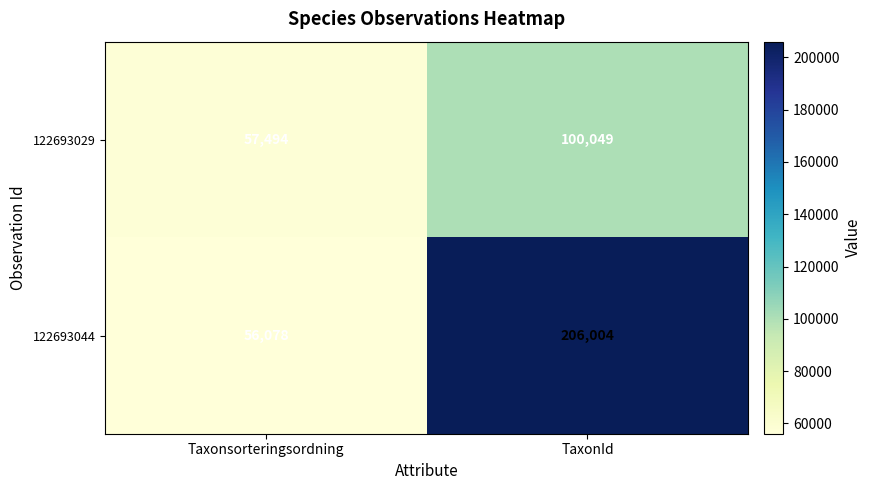

The 122693029 series shows 57494 at Taxonsorteringsordning. True or false?

True